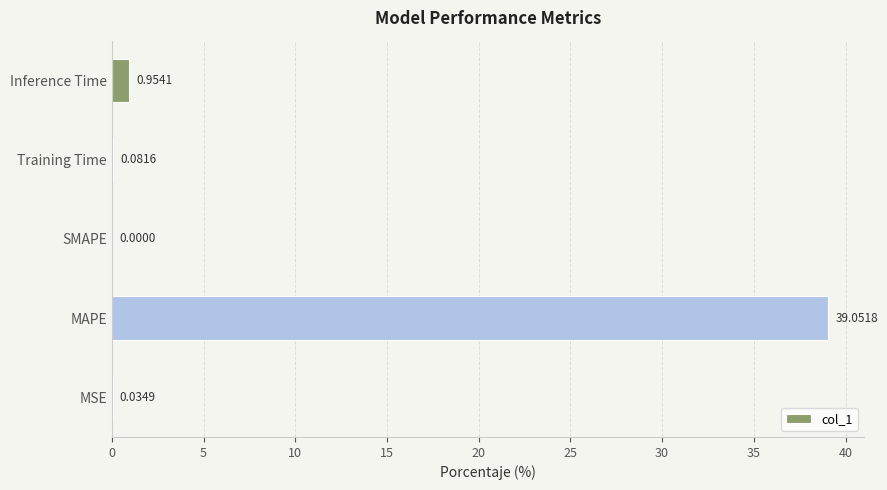

Where is the data nearest to the value 19?

Inference Time